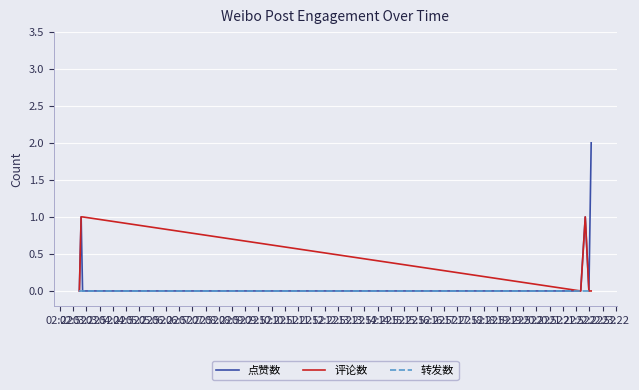

Reading right to left, transcribe all the data shown in this chart.

点赞数: 2	0	1	0	0	1	0
评论数: 0	0	1	0	1	1	0
转发数: 0	0	0	0	0	0	0